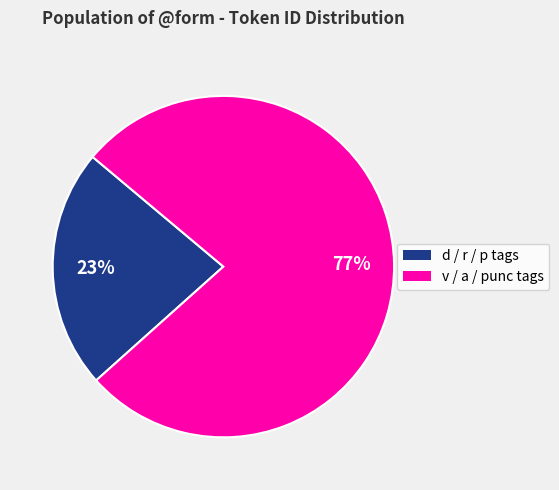

How many slices are in this pie chart?

2